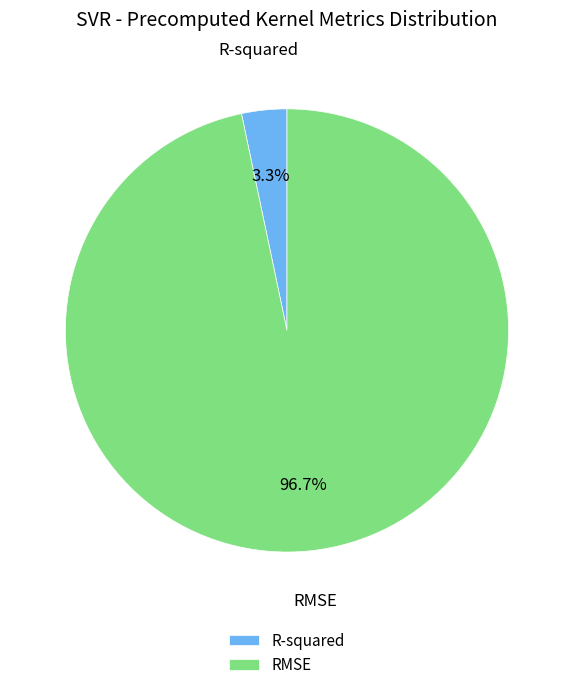

To the nearest percent, what portion does R-squared represent?

3%